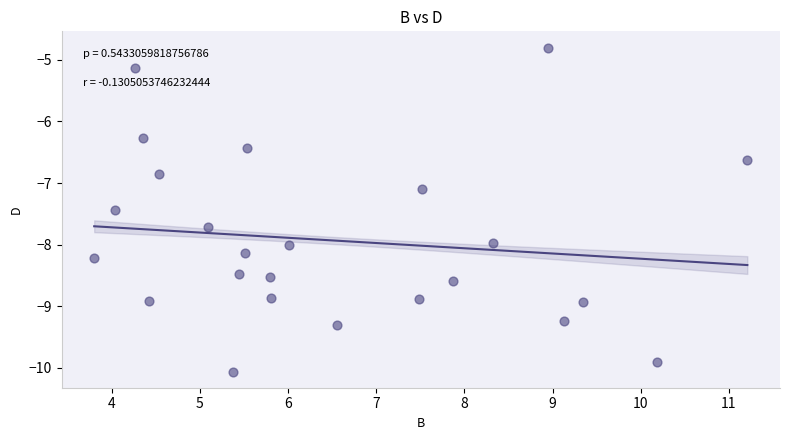

What Y value in the scatter plot is closest to -7?

-7.1